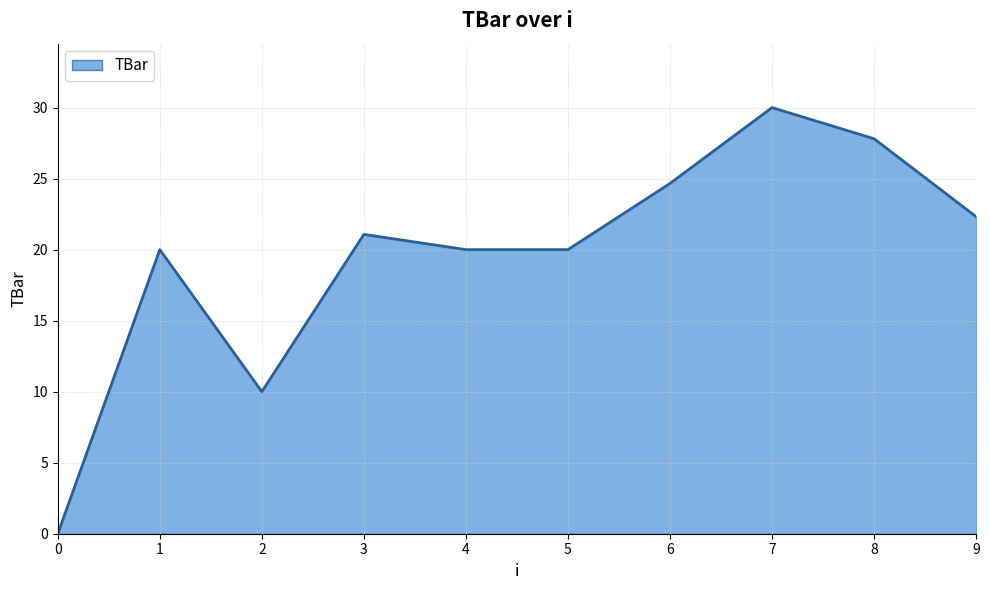

What is the sum of the values at 0 and 7?

30.0